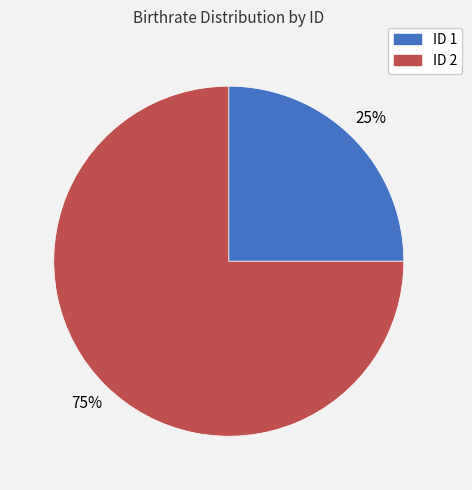

Is there a majority slice in this chart?

Yes